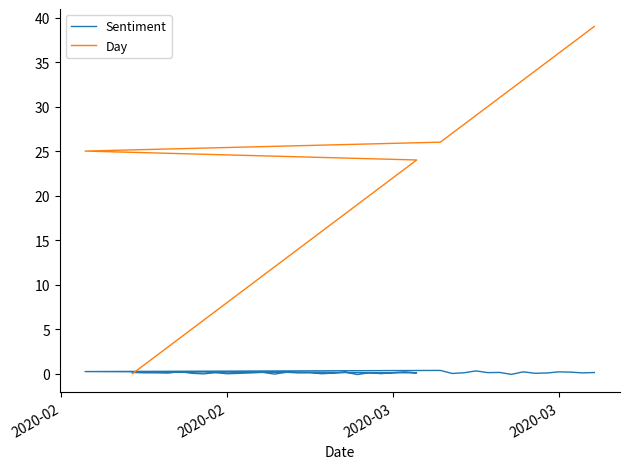

Which series has the largest total across all categories?

Day